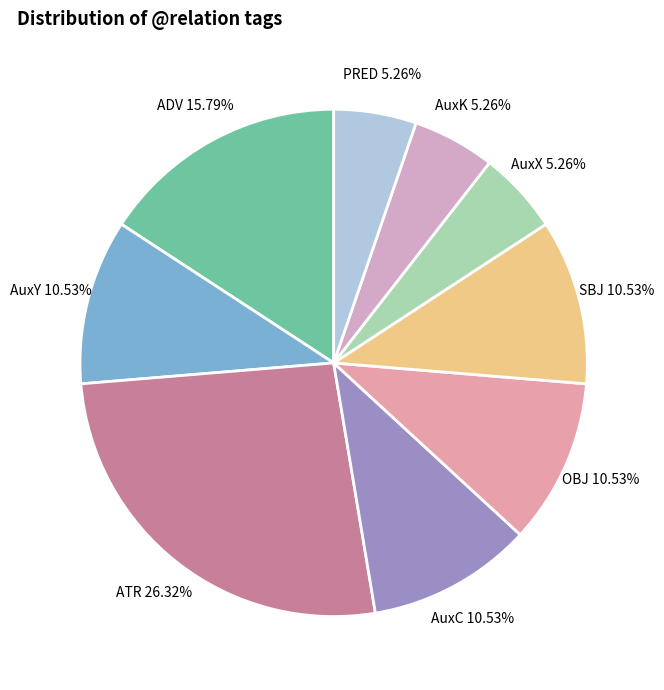

What is the ratio of the value at AuxC to the value at AuxK?

2.0